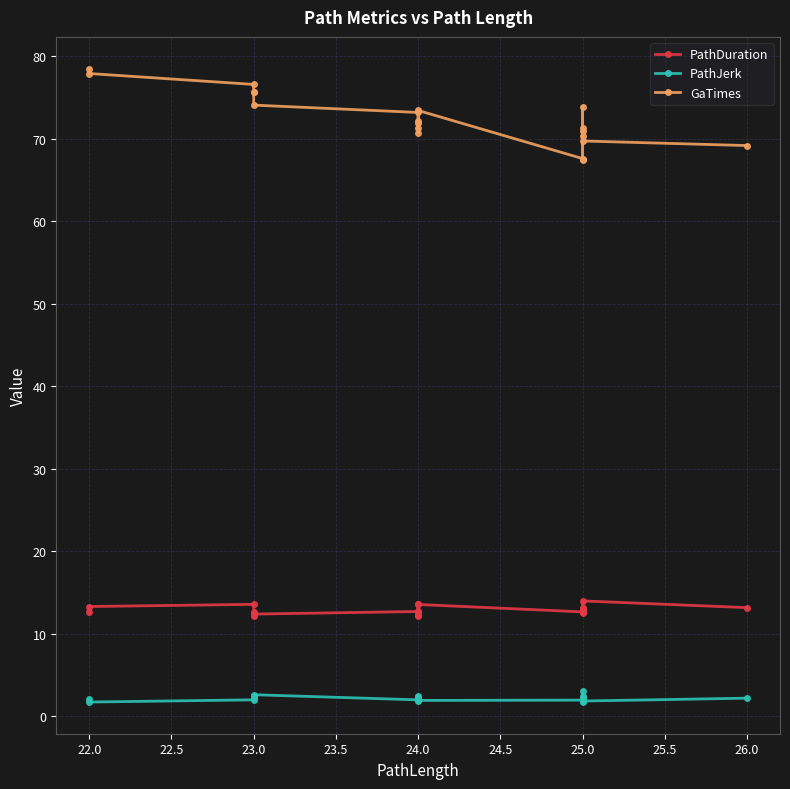

Which has a higher value, 24.0 or 22.0?

22.0